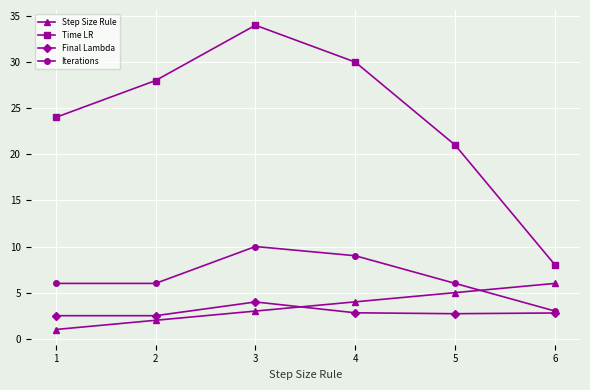

The value of Final Lambda at 3 is 6.4. True or false?

False